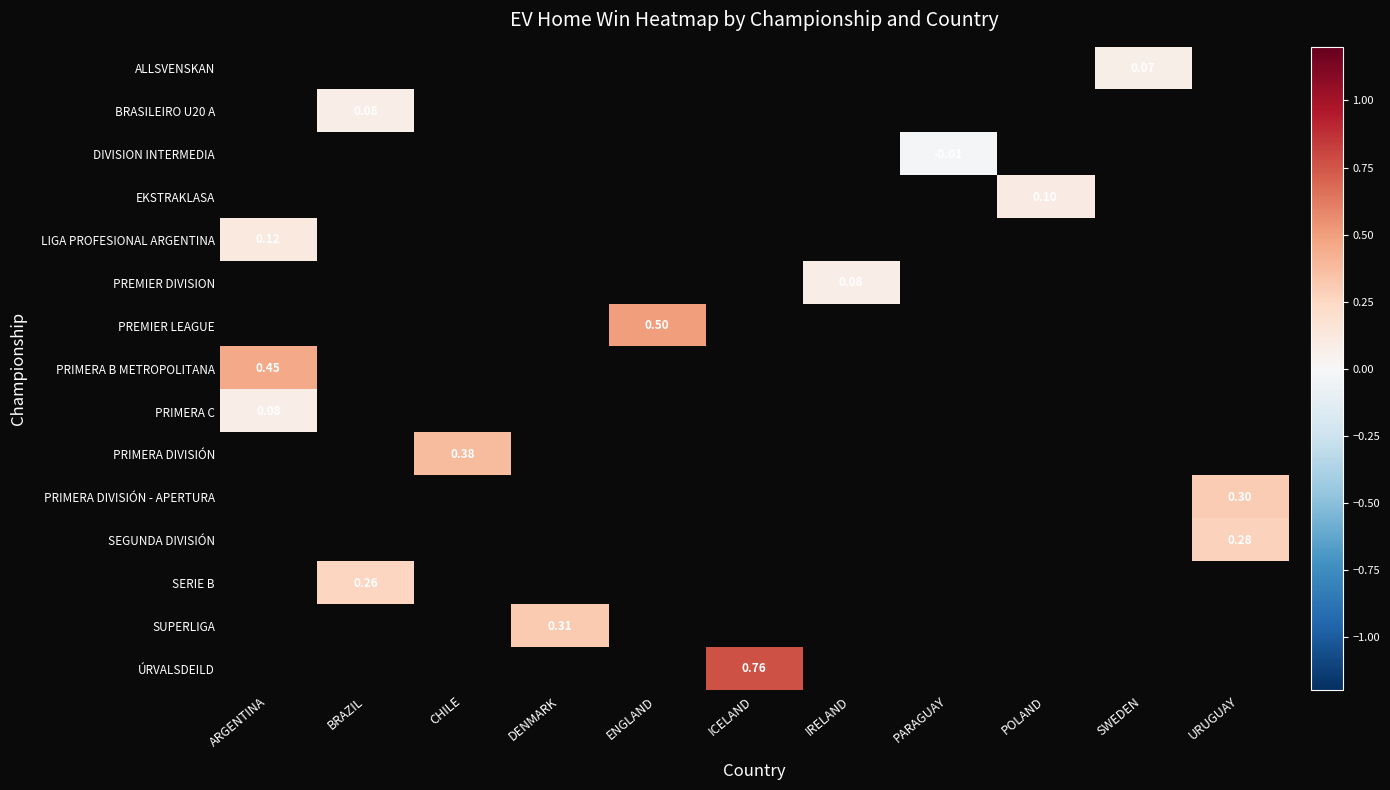

At which category does the chart reach its peak across all series?

ICELAND